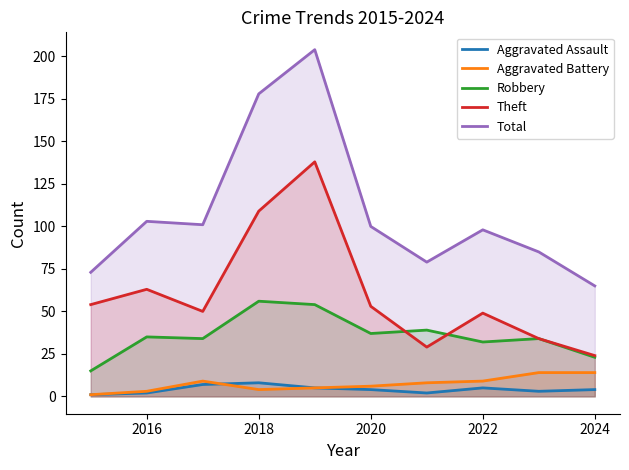

Which series has the widest spread of values?

Total